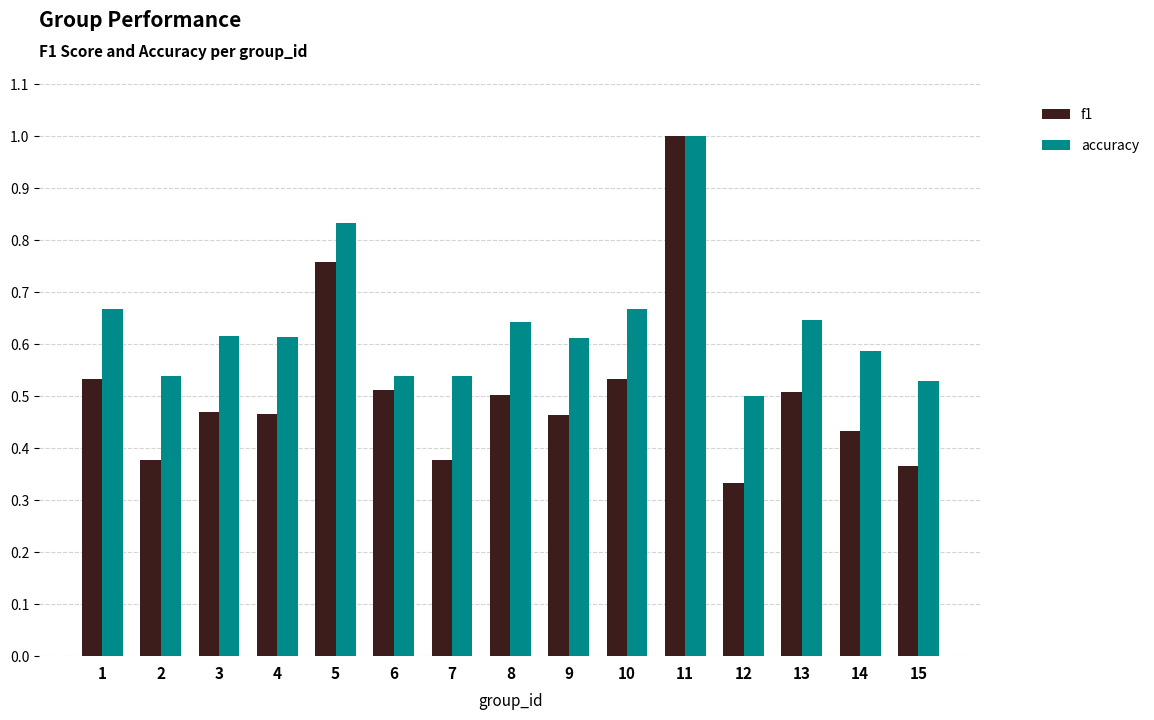

Count the accuracy values in the range 0 to 1.

15